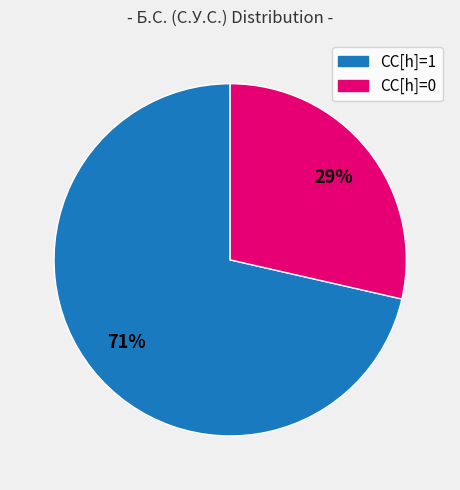

Is there any slice that represents more than half of the pie?

Yes